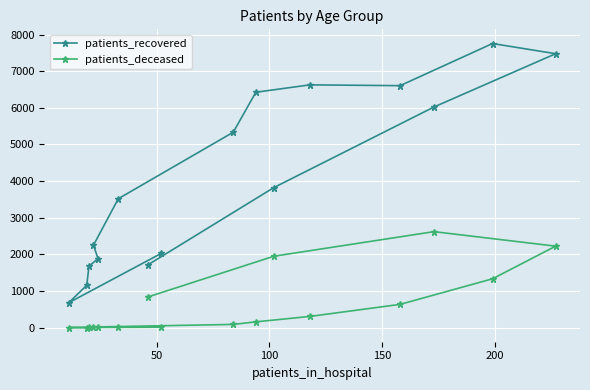

What is the minimum value shown in the chart?

3